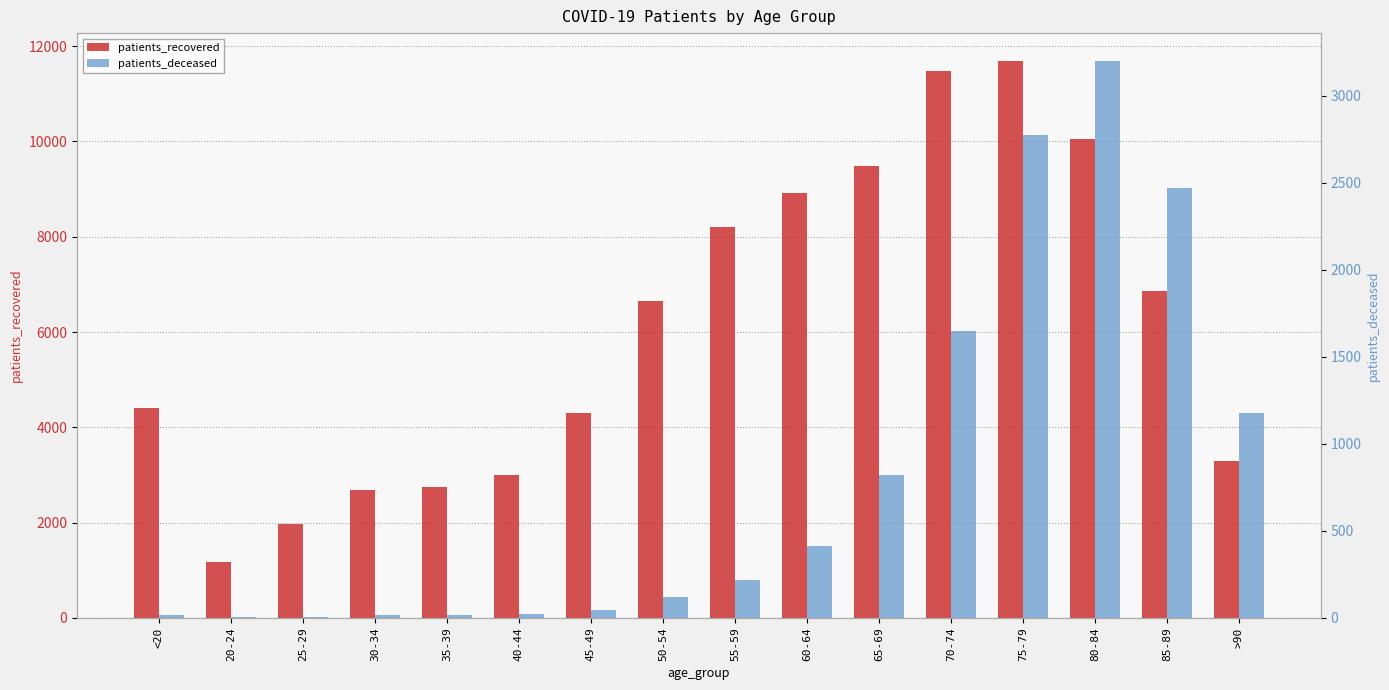

Which label corresponds to the largest value in the chart?

75-79